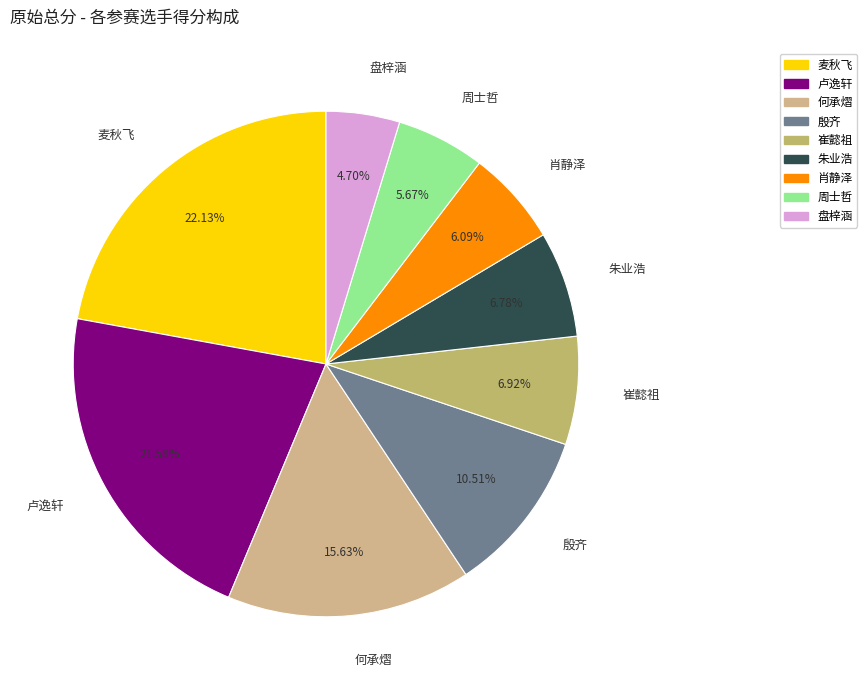

Is it true that 周士哲 is 6% of the pie?

True